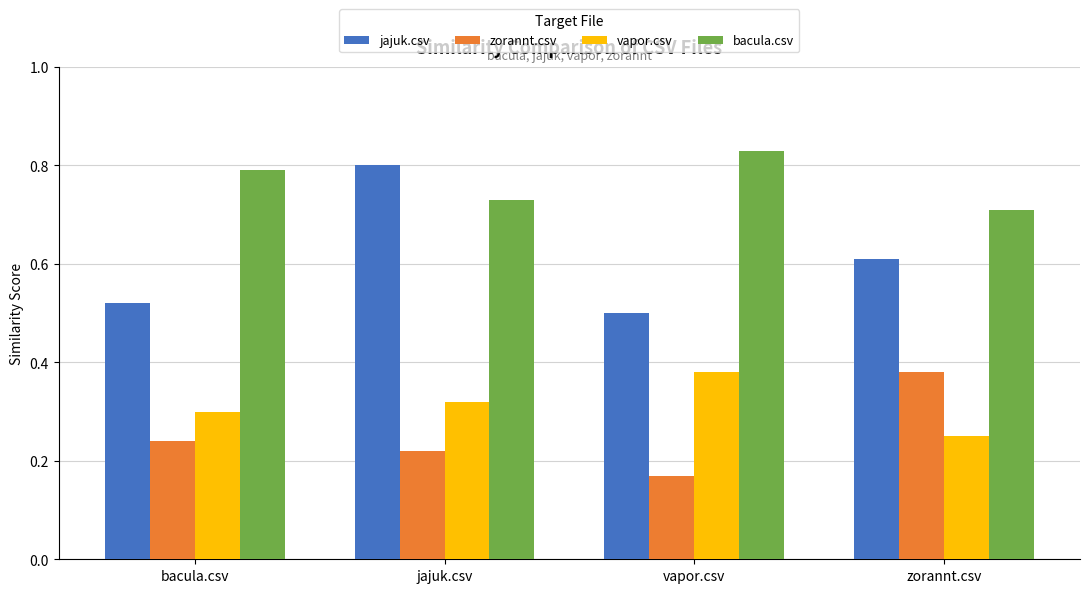

What is the difference between the jajuk.csv values at zorannt.csv and bacula.csv?

0.1